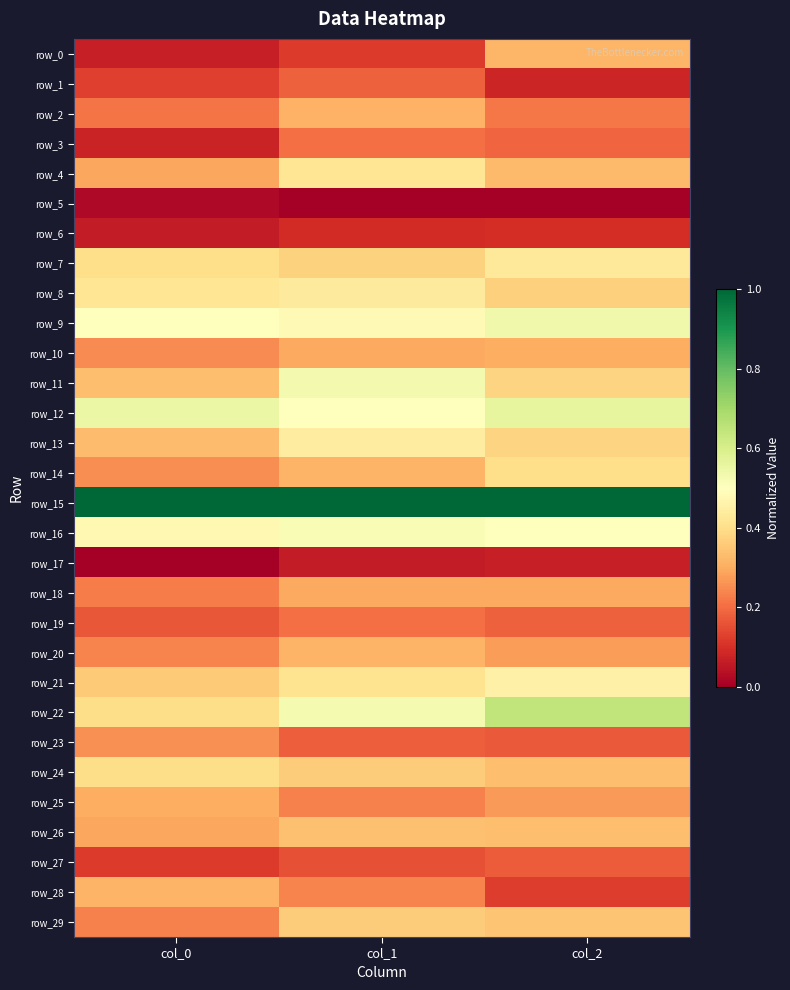

Which series has the widest spread of values?

row_0